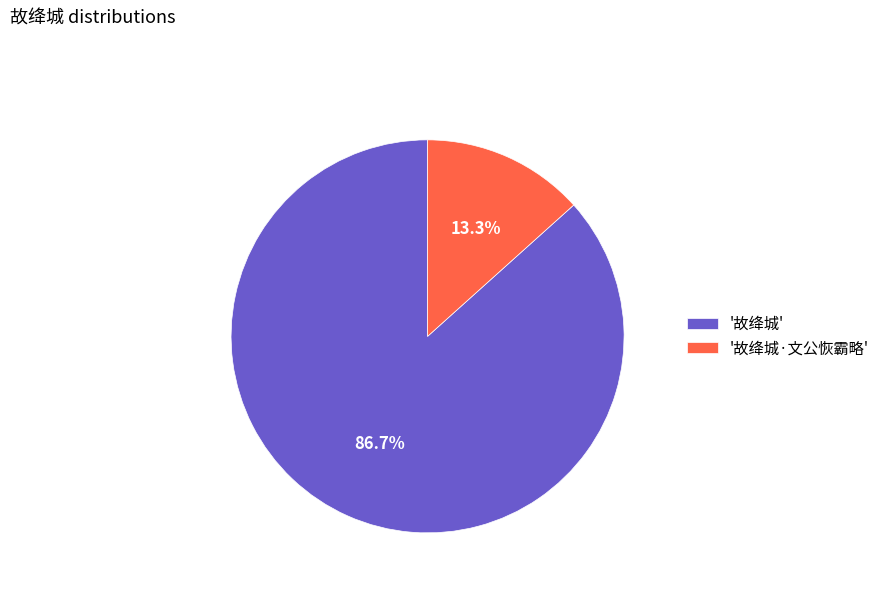

Which has a higher value, '故绛城·文公恢霸略' or '故绛城'?

'故绛城'